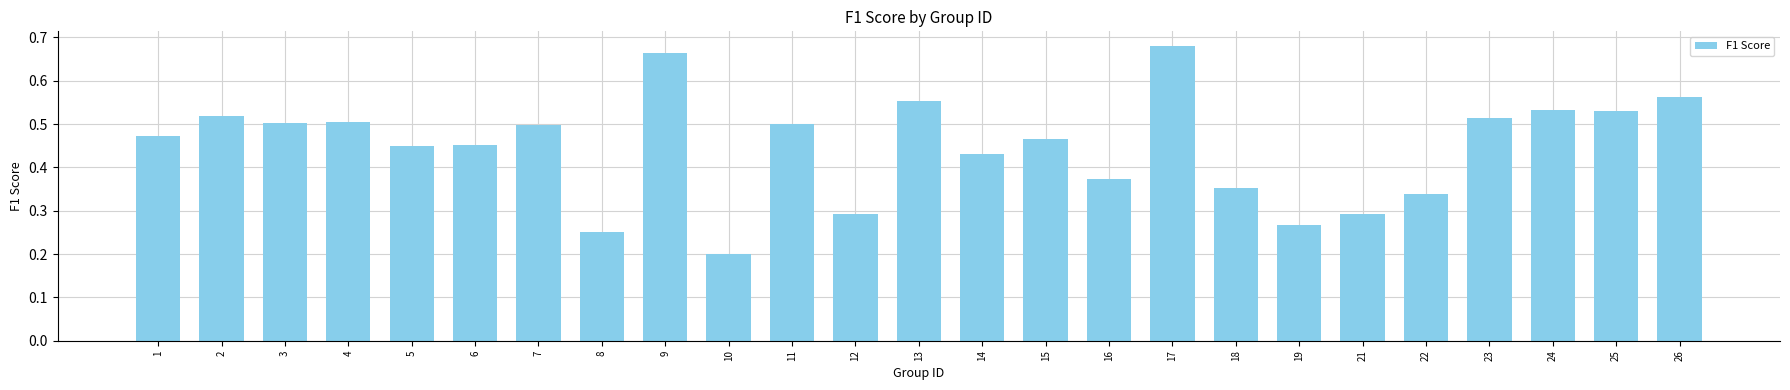

Which label corresponds to the smallest value in the chart?

10